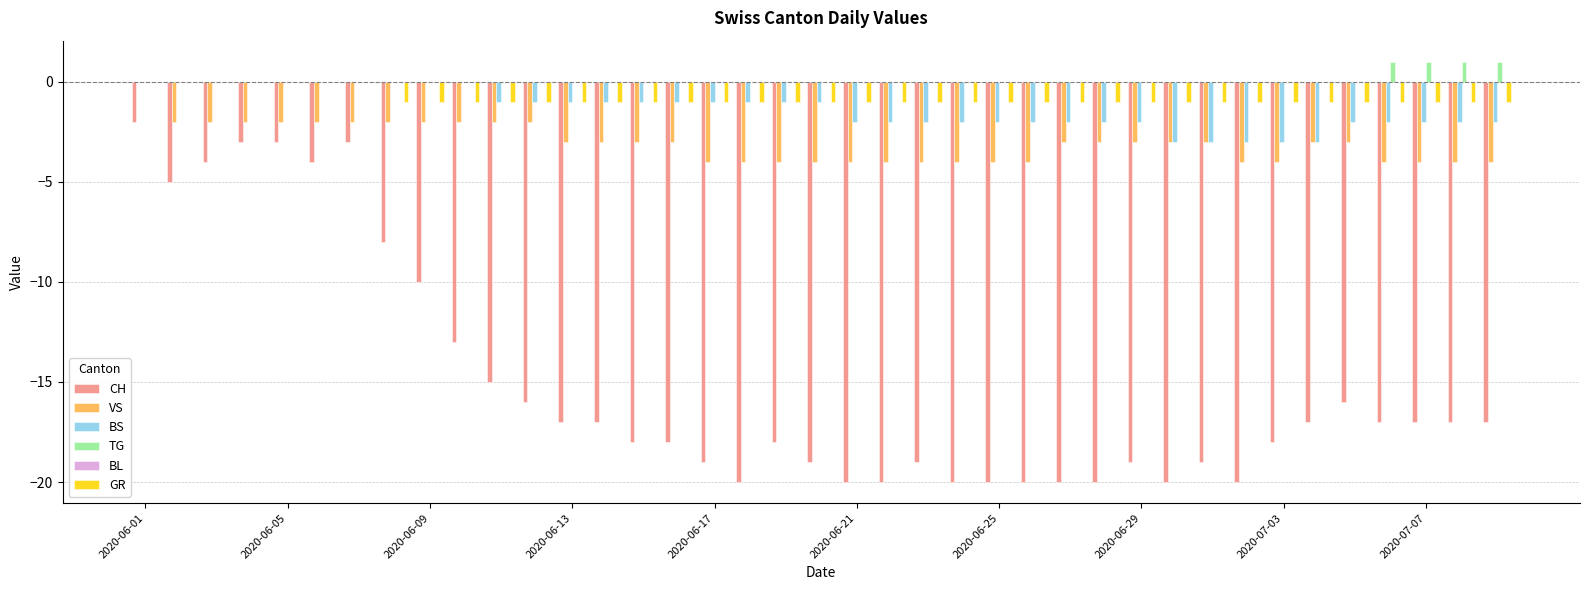

Which series has the largest range (max minus min)?

CH